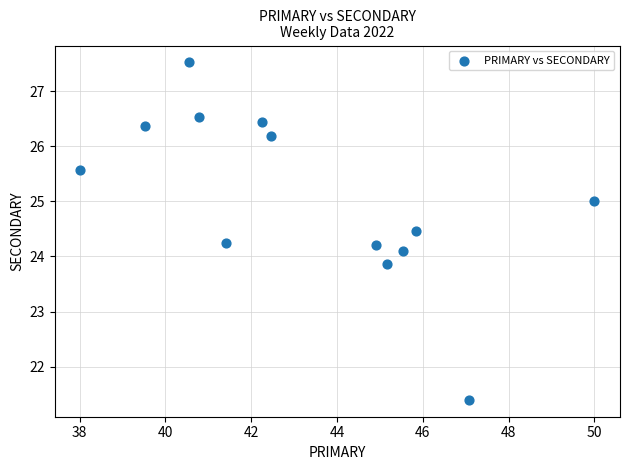

What is the range of Y values (max minus min)?

6.1